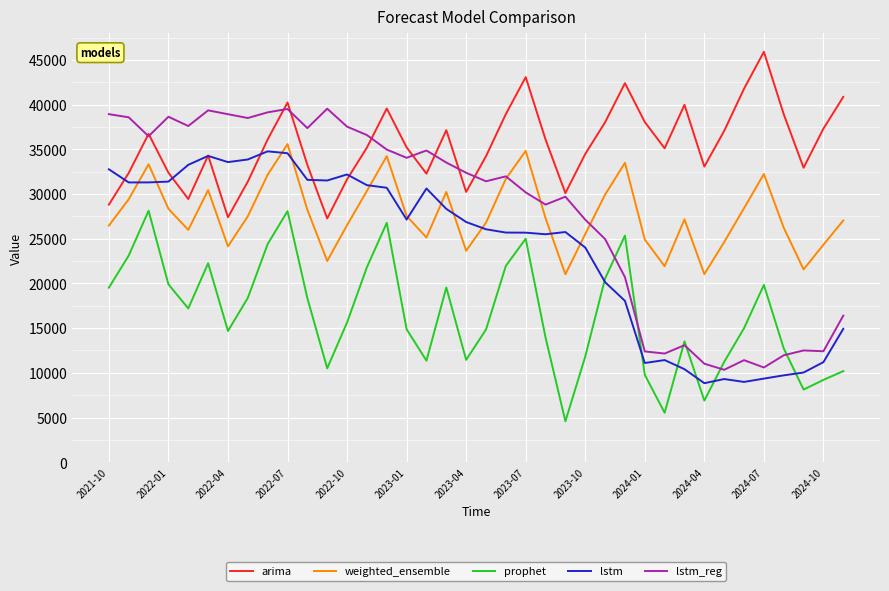

Which series has the largest total across all categories?

arima